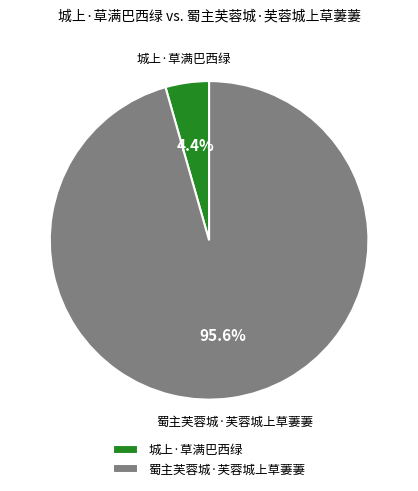

What portion of the pie excludes 蜀主芙蓉城·芙蓉城上草萋萋?

4.4%